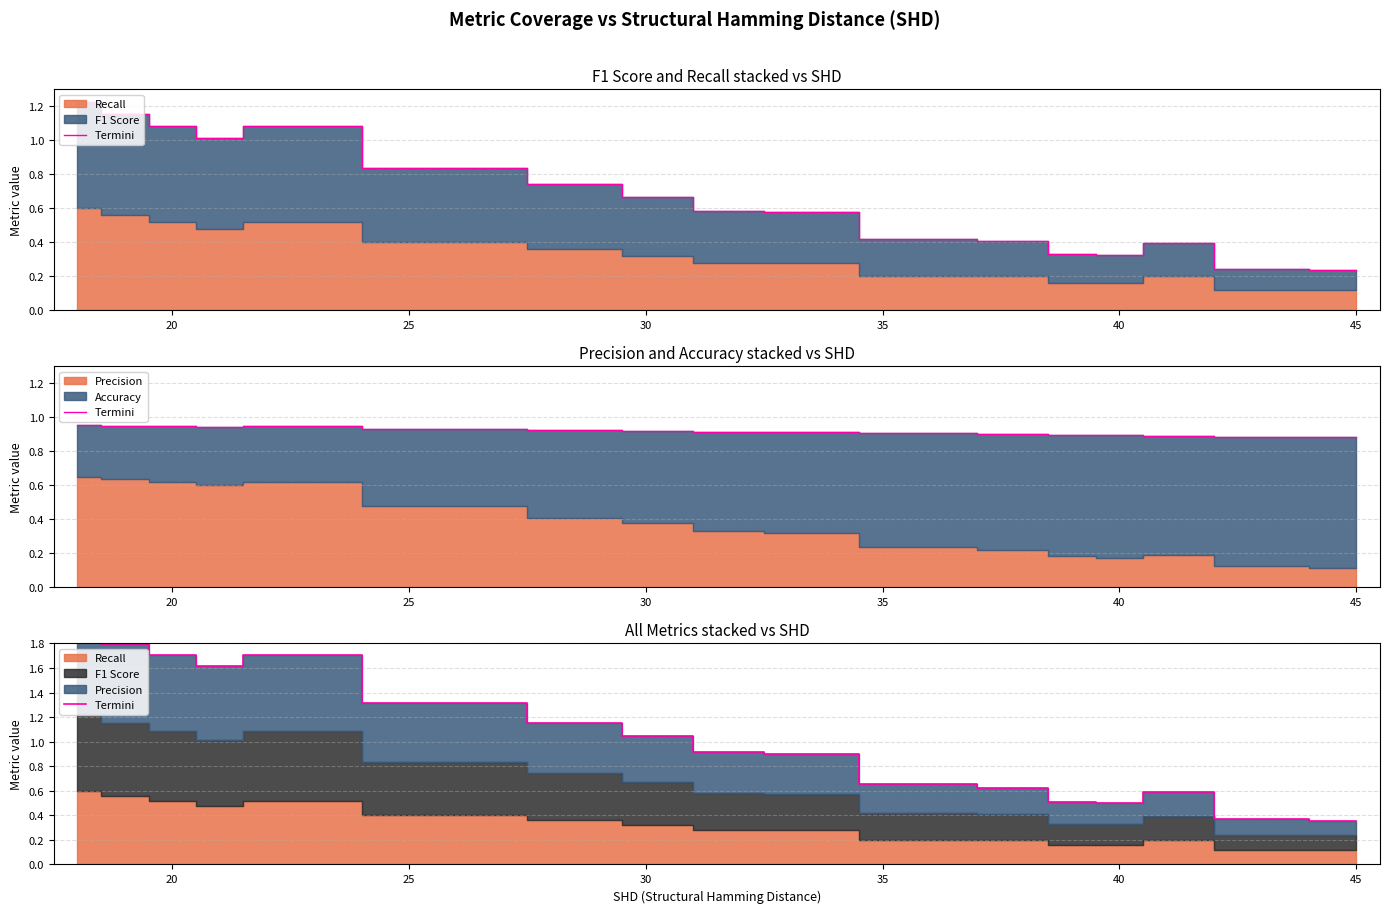

What is the approximate value at 20?

1.8